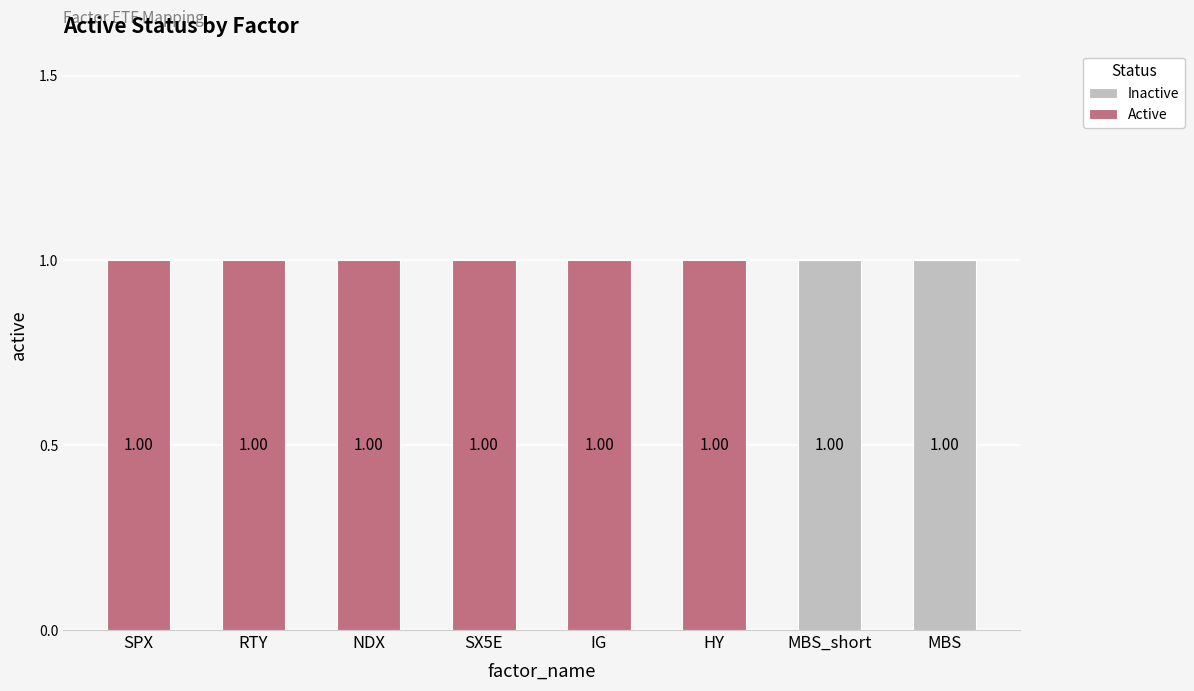

Between HY and RTY, which is larger?

HY